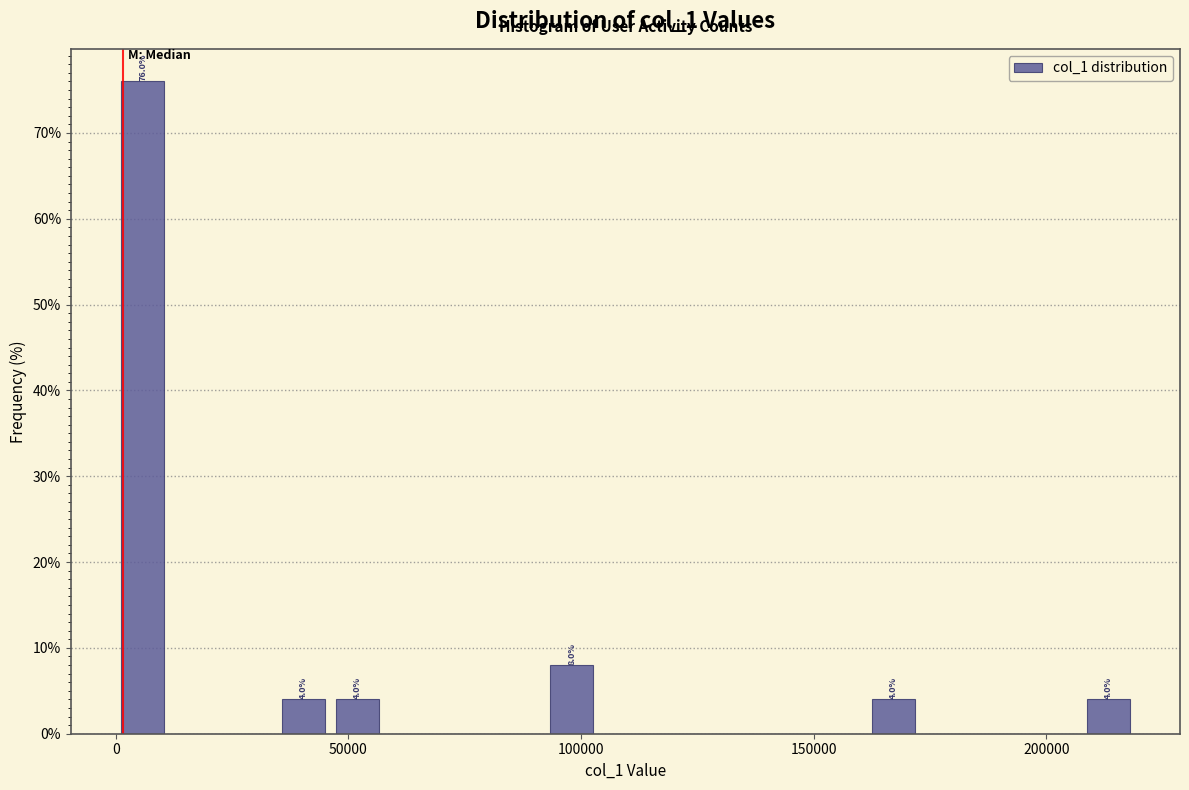

Around what value on the x-axis is the tallest bar? Give the approximate position of its centre, as read against the axis.

5000